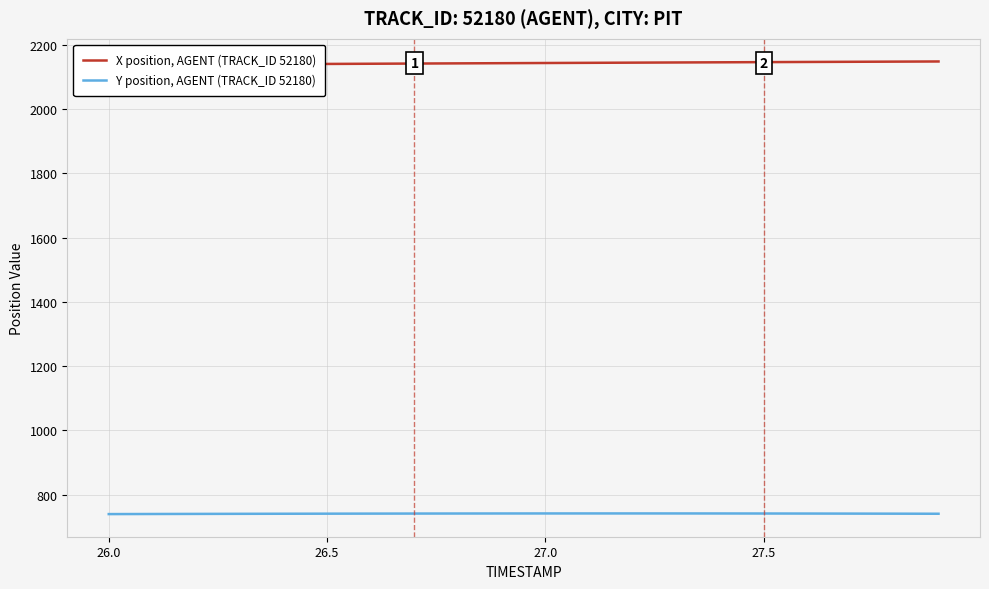

What is the difference between the highest and lowest values at 27.0?

1398.3